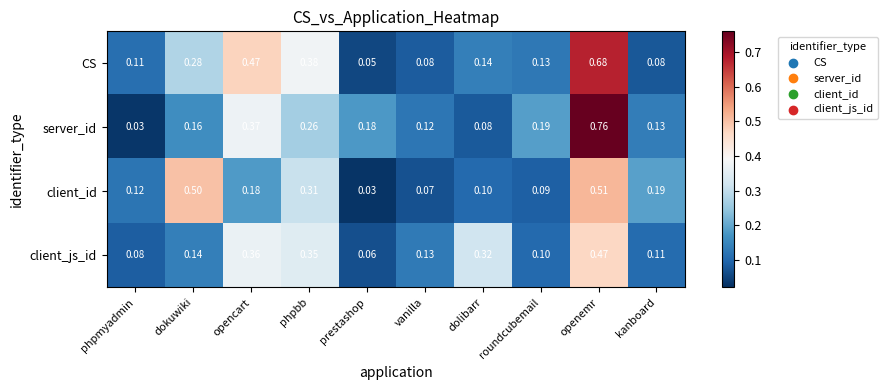

Which category has the highest value in the client_js_id series?

openemr